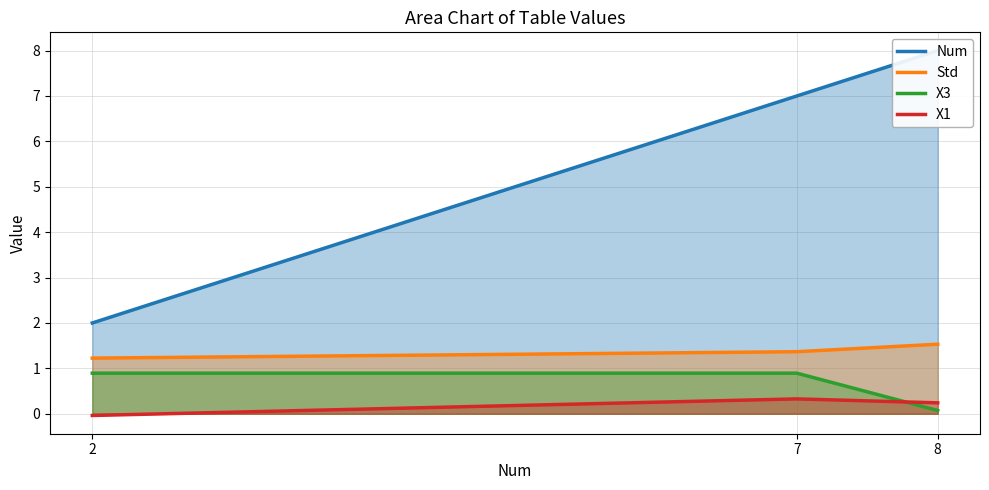

What is the sum of all X3 values?

1.9